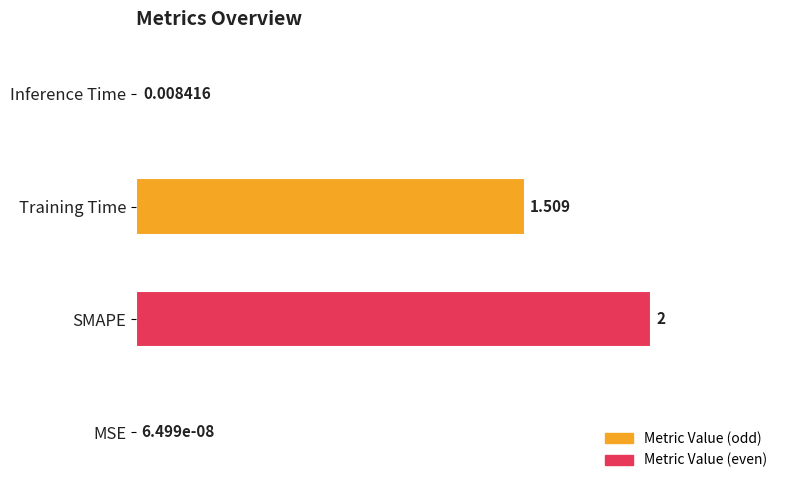

At which category does the chart reach its peak across all series?

SMAPE